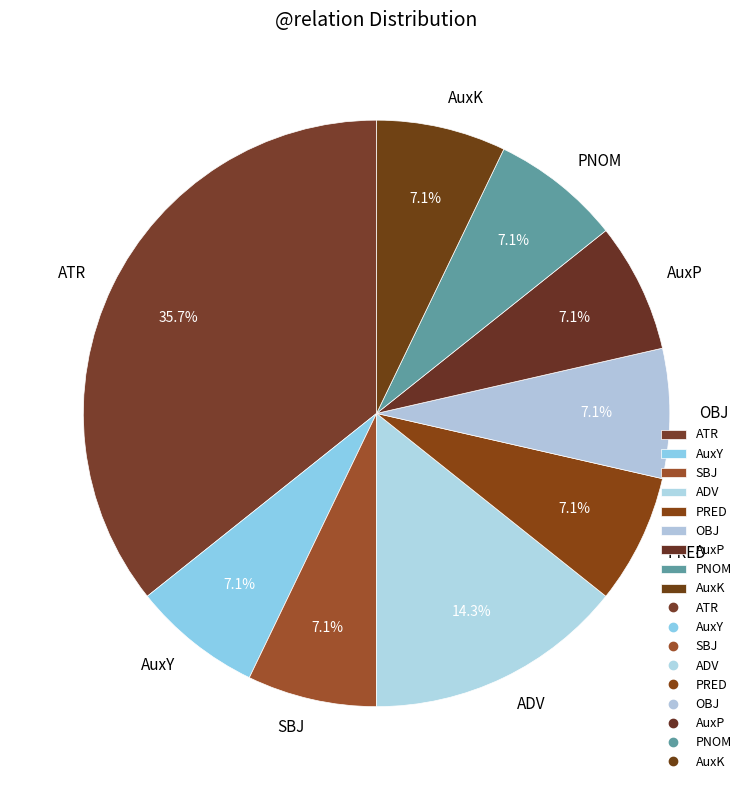

Is the sum of AuxP and ADV greater than half?

No